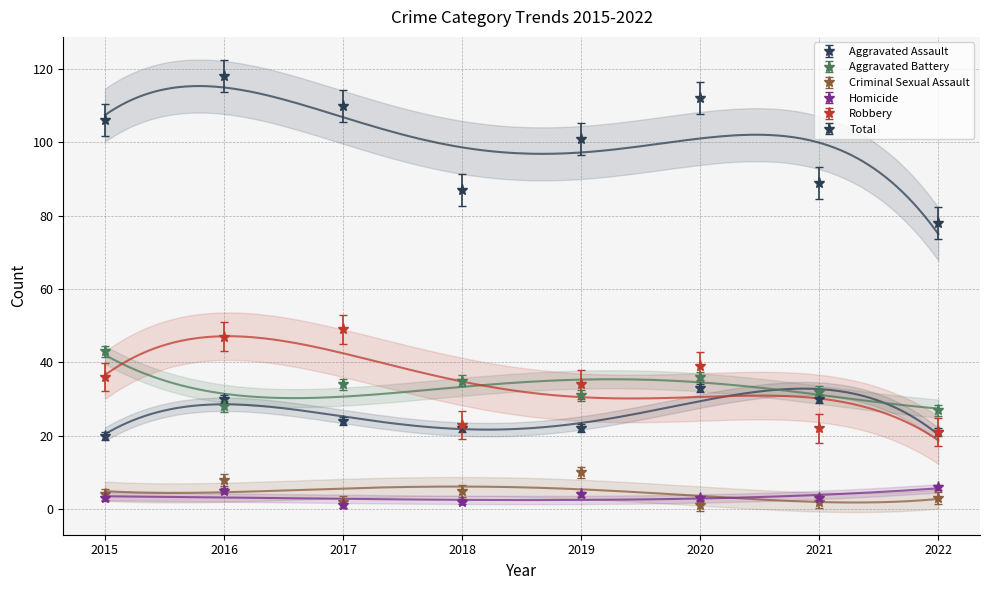

At which label does Criminal Sexual Assault reach its minimum?

2020